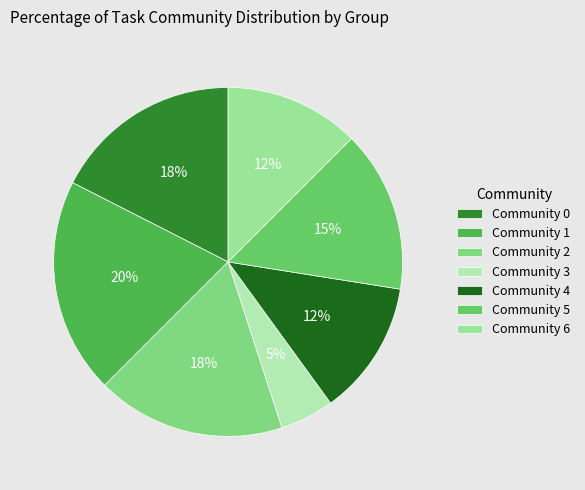

To the nearest percent, what is the difference between the largest and smallest slice percentages?

15%